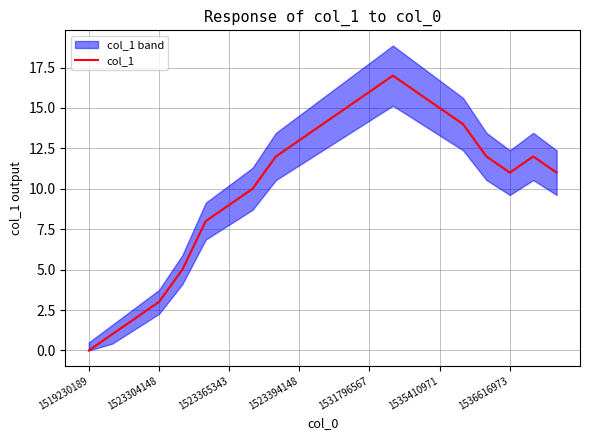

How many lines are shown in the chart?

1